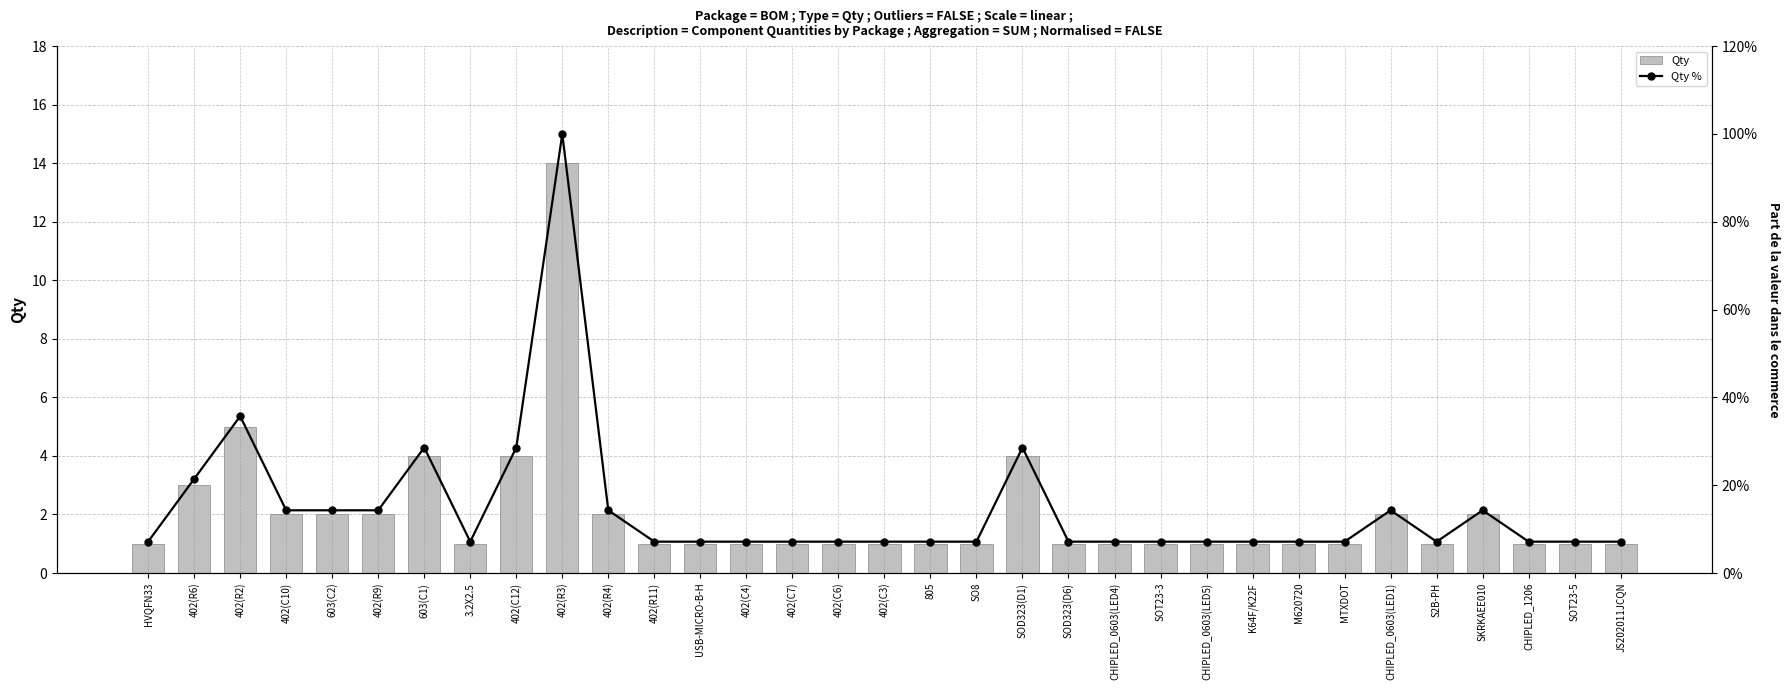

What is the maximum value shown in the chart?

100.0